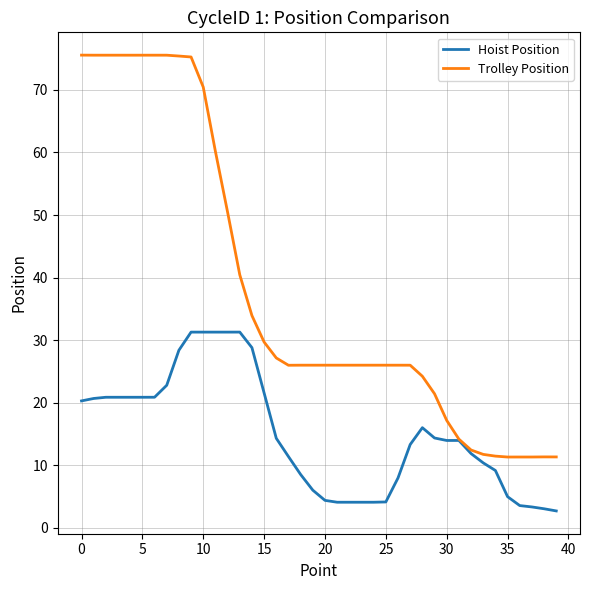

Which series has the widest spread of values?

Trolley Position